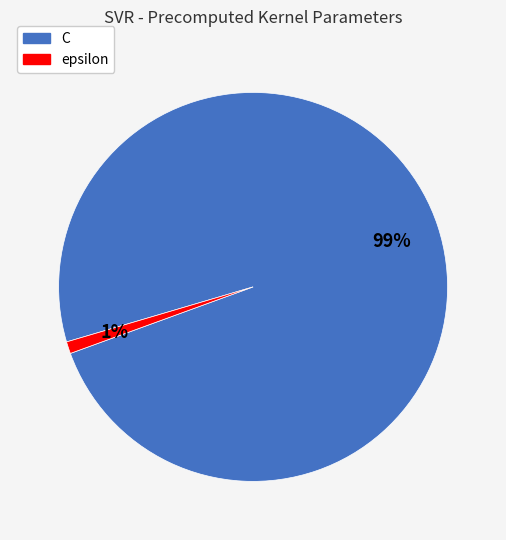

Is there any slice that represents more than half of the pie?

Yes